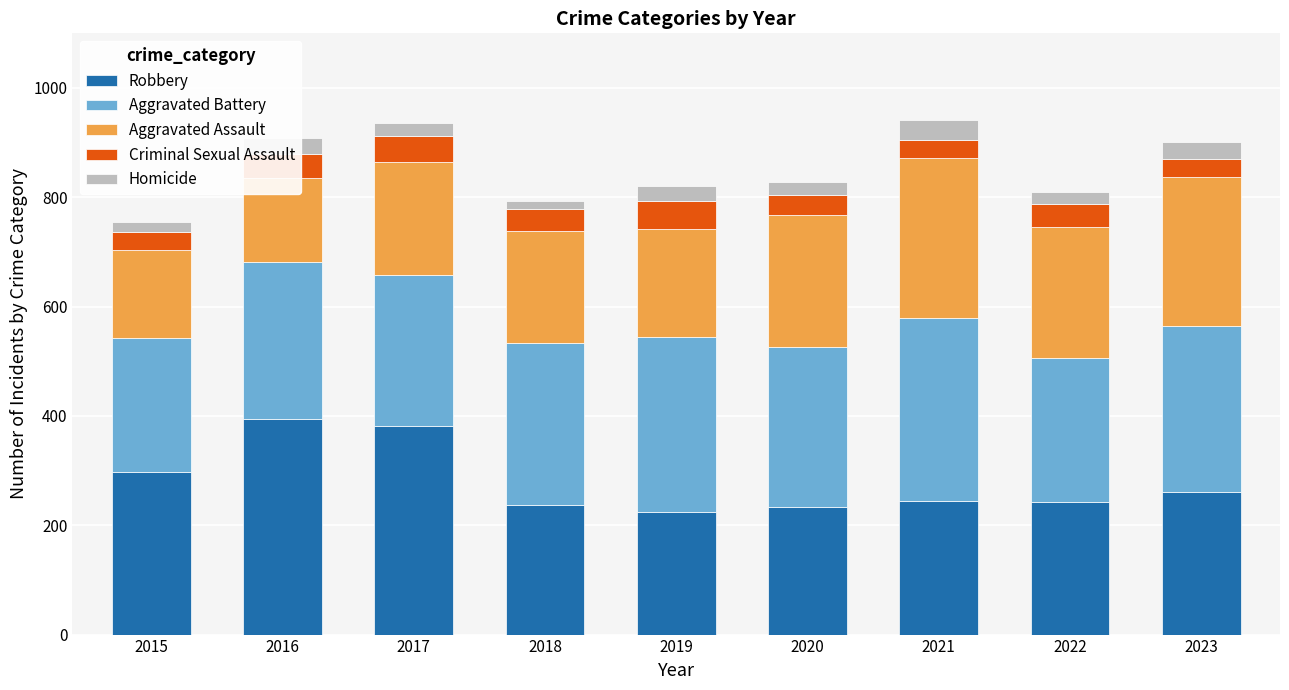

What is the difference between the highest and lowest values at 2021?

304